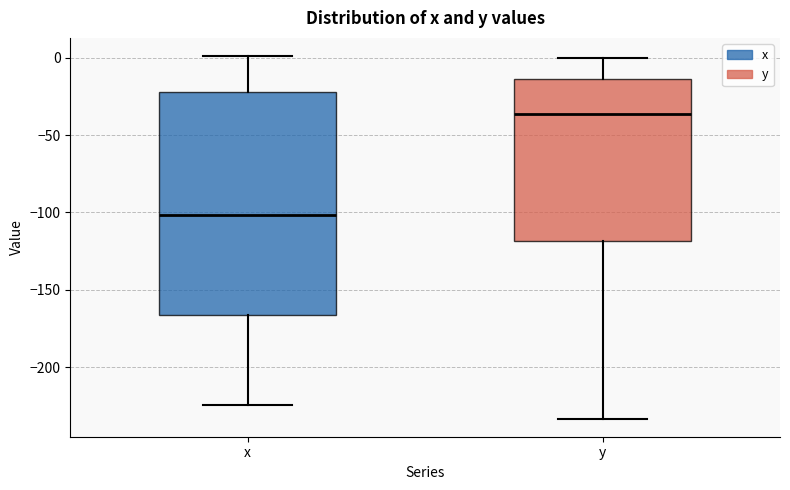

Which box is the tallest, from its lower edge to its upper edge?

x